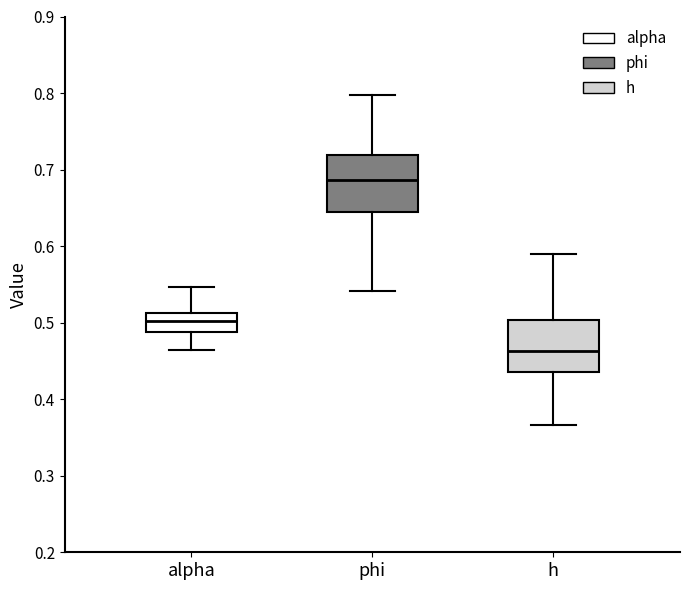

Which box has the lowest median line?

h